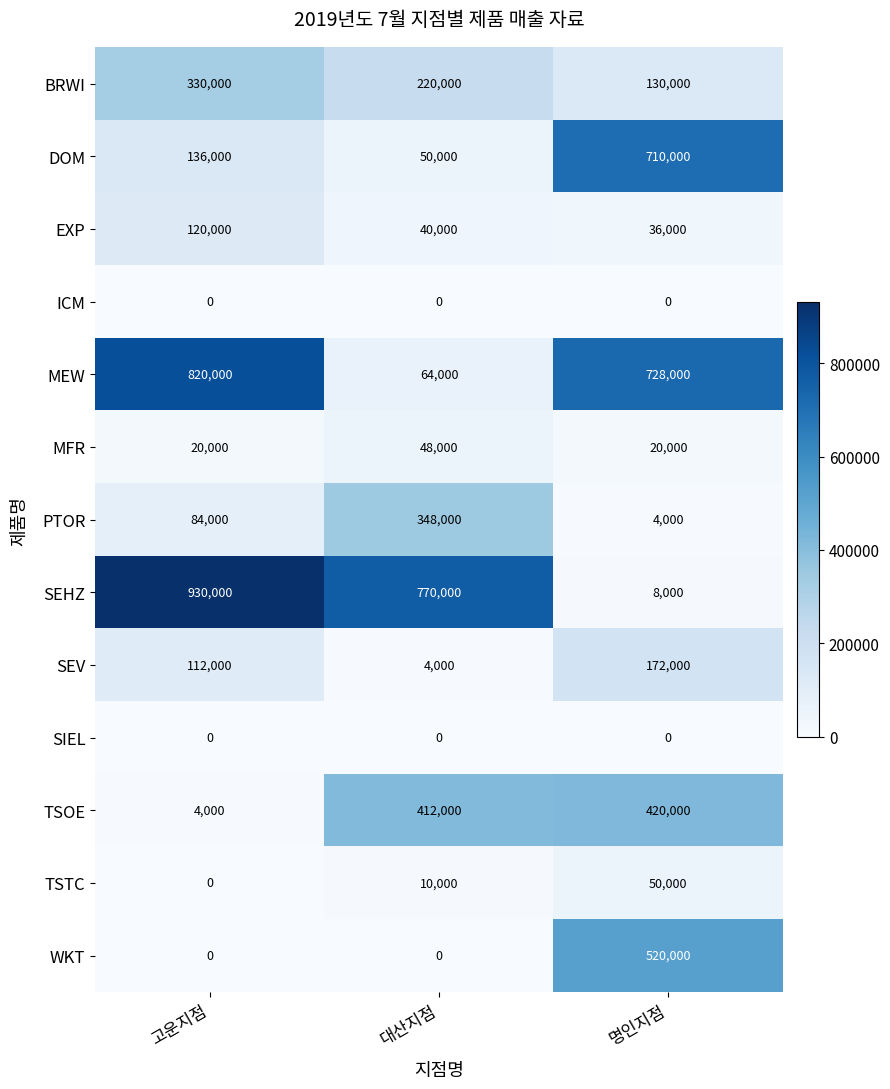

At which category is the sum across all series the highest?

명인지점